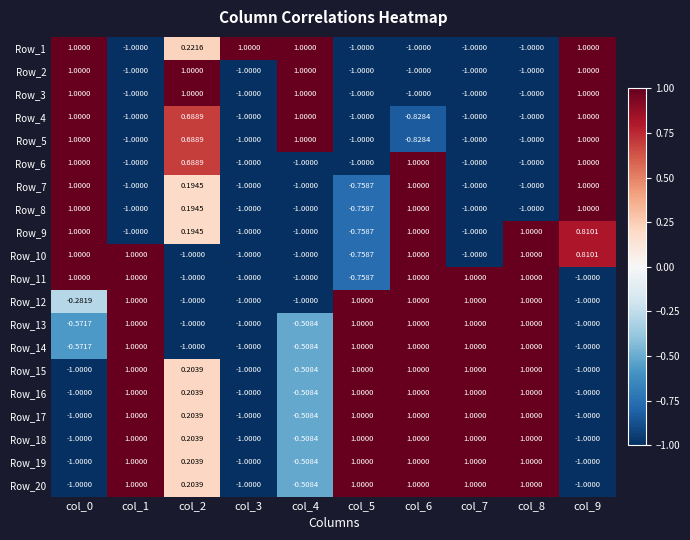

Is the value of Row_13 at col_8 greater than the value of Row_3 at col_5?

Yes